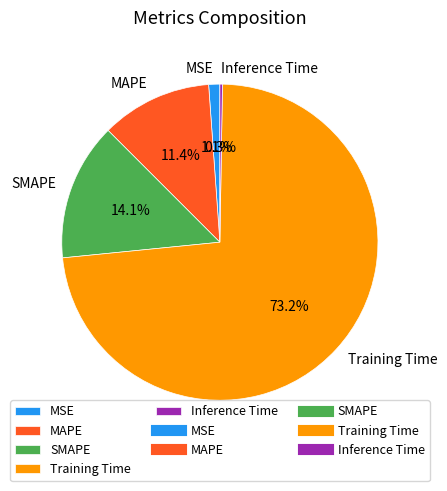

The Training Time slice represents 86% of the pie. True or false?

False